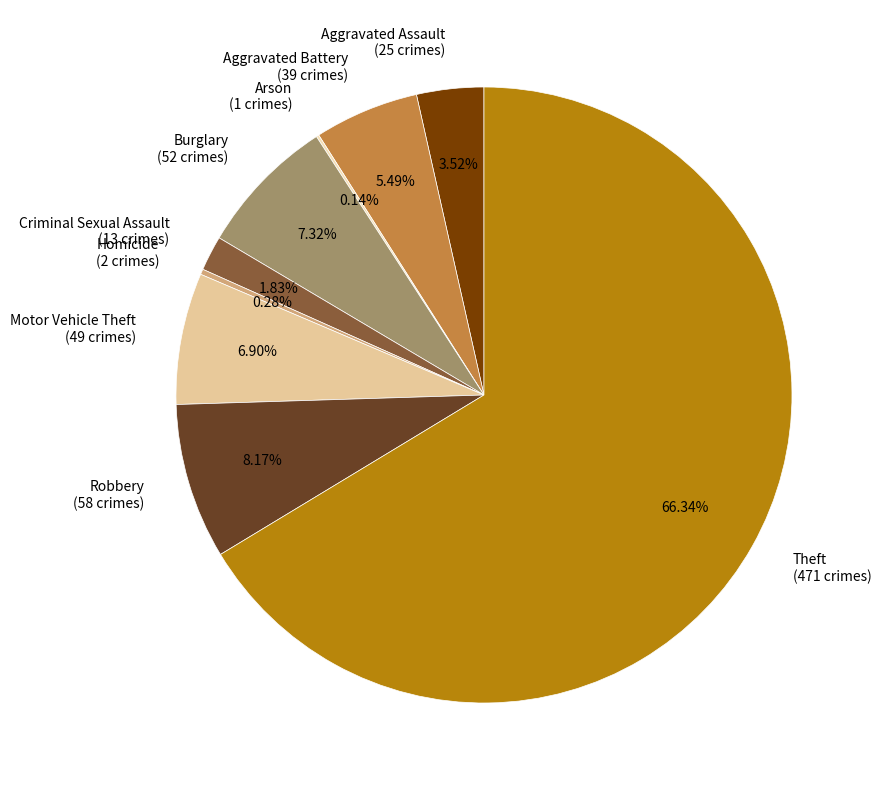

How much of the chart is everything except Motor Vehicle Theft?

93.1%